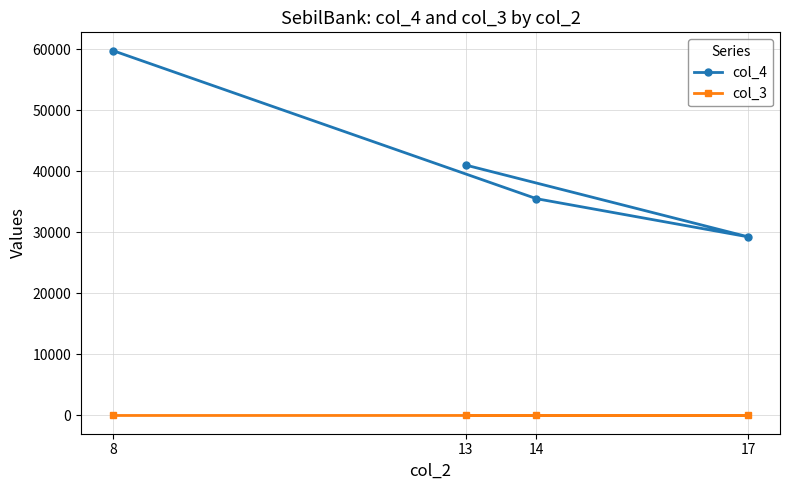

What is the maximum value shown in the chart?

59750